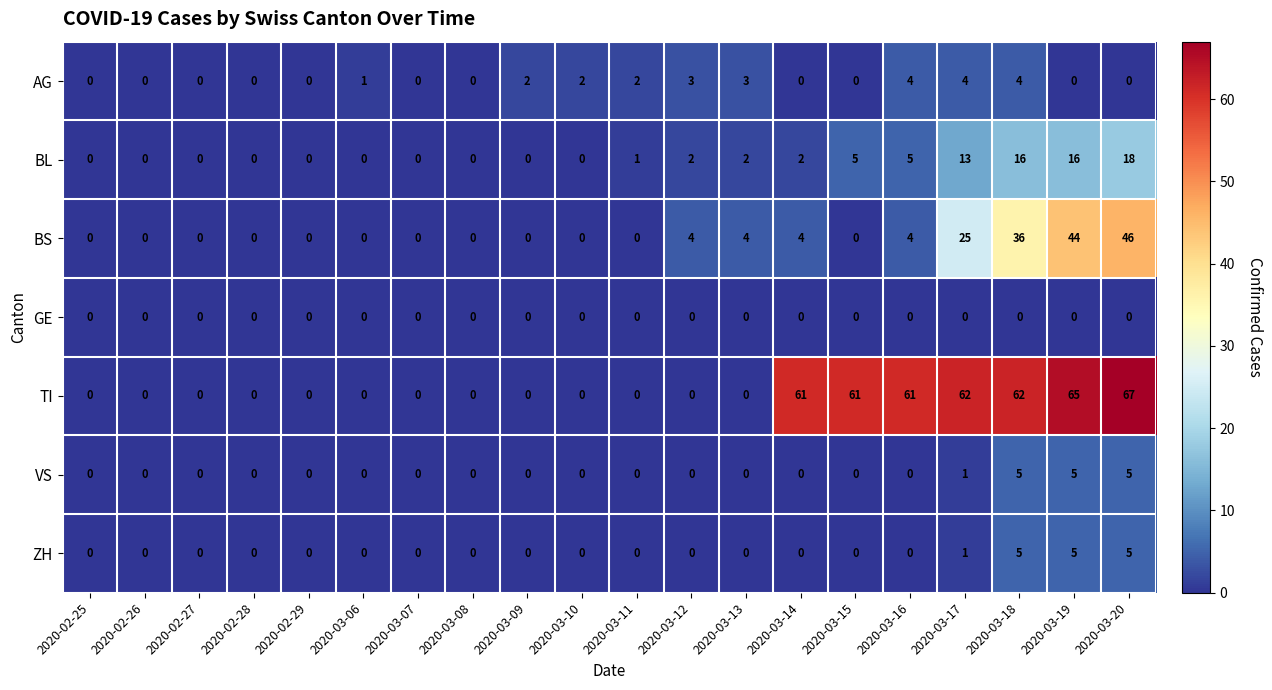

What is the total value across all series at 2020-03-12?

9